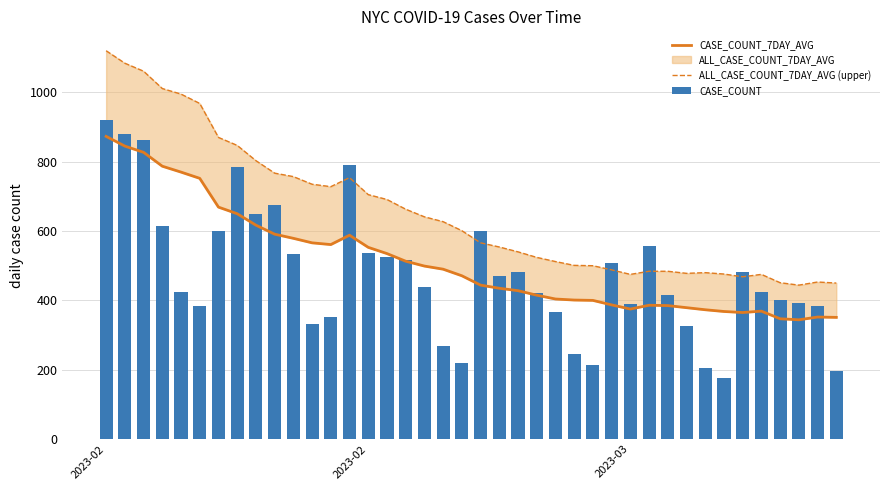

At which label does CASE_COUNT_7DAY_AVG reach its peak?

2023-02